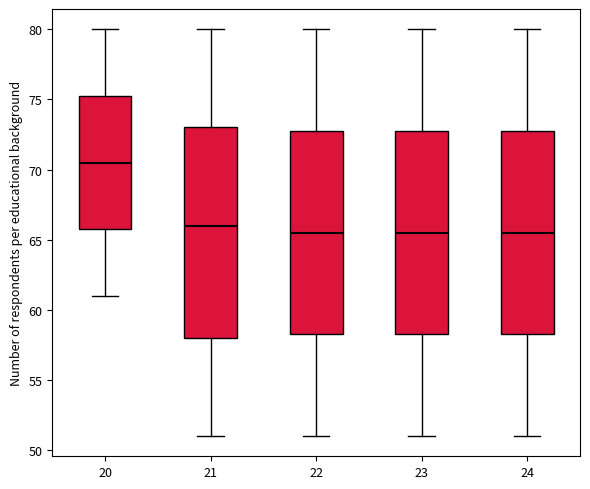

Reading left to right, transcribe this box plot: for each box, give where its median line is, the range the box spans, and where its two whiskers end, as read against the y-axis. The values are not printed on the chart, so give them approximately, as read against the axis.

20: median 70.5, box 66.0 to 75.5, whiskers 61.0 to 80.0
21: median 66.0, box 58.0 to 73.0, whiskers 51.0 to 80.0
22: median 65.5, box 58.5 to 73.0, whiskers 51.0 to 80.0
23: median 65.5, box 58.5 to 73.0, whiskers 51.0 to 80.0
24: median 65.5, box 58.5 to 73.0, whiskers 51.0 to 80.0